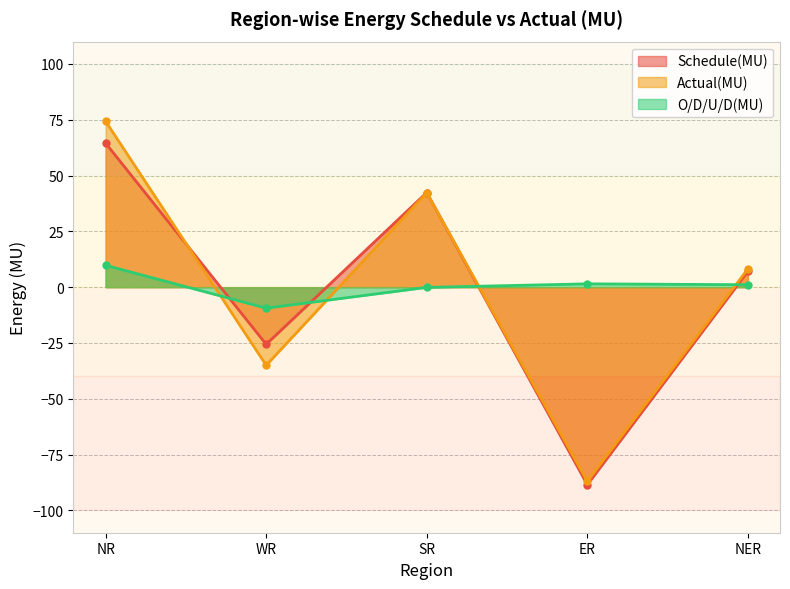

How many data points in Actual(MU) are above 8?

3